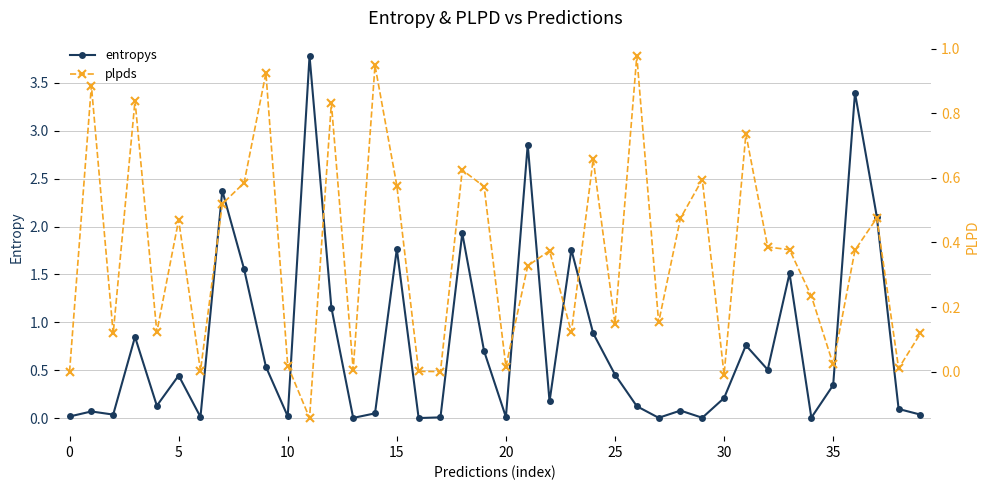

What is the maximum value for entropys?

3.8